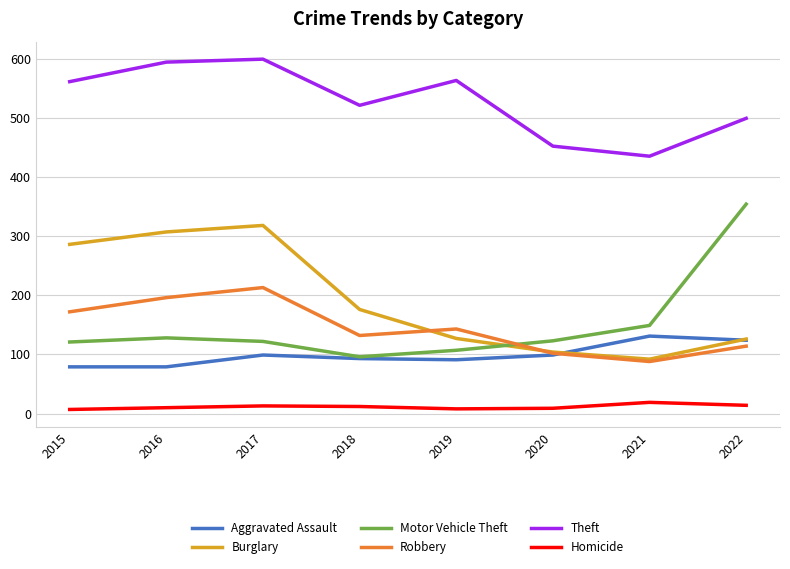

True or false: Burglary and Theft intersect in this chart.

False